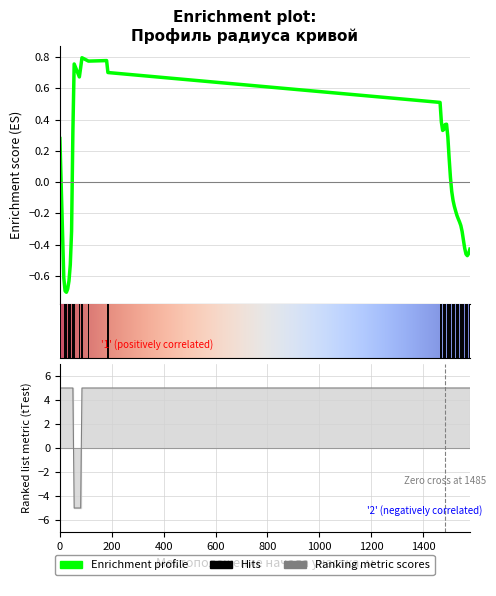

How many interior local peaks does the Значение радиуса кривой в плане, м series have?

4